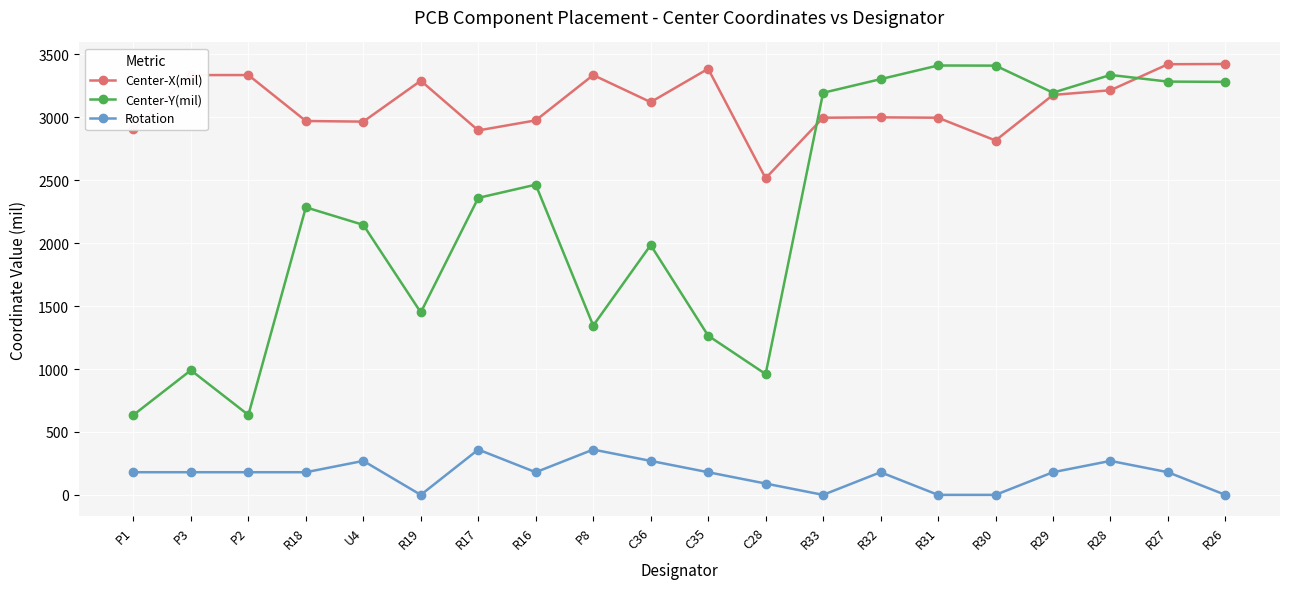

What is the value of the Center-Y(mil) point at the 10th from the left?

1985.0